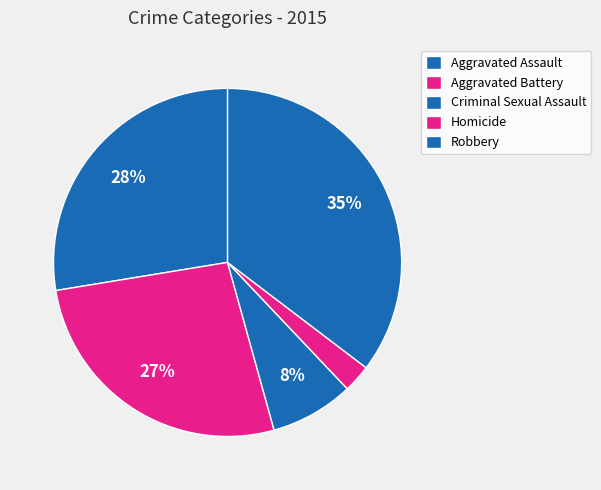

Count the number of slices in the pie.

5